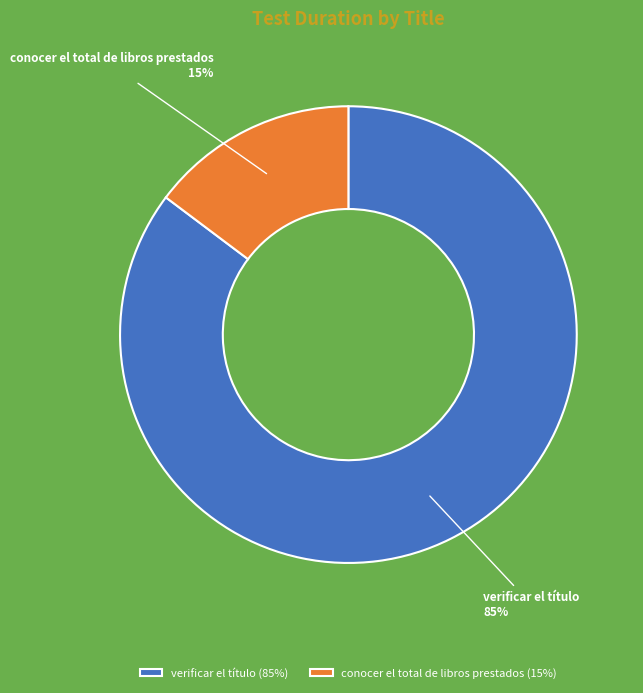

How many segments does this pie chart have?

2